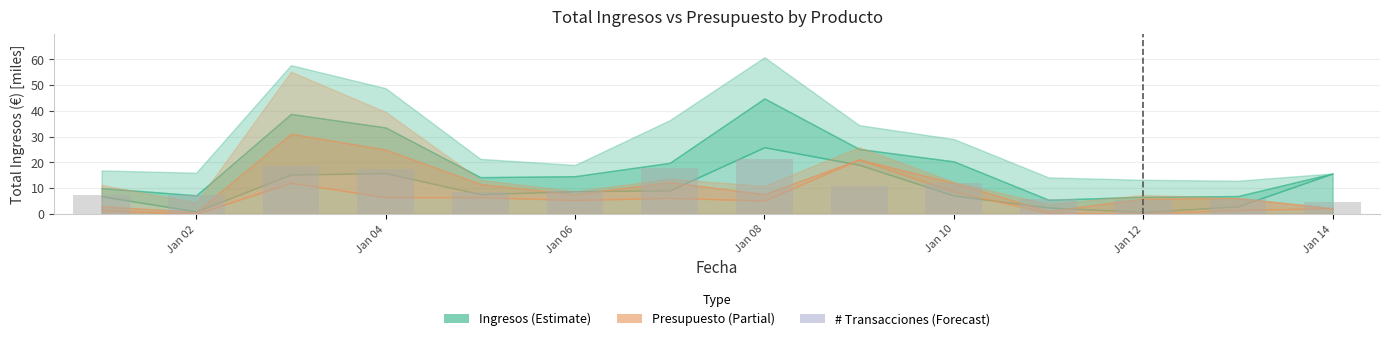

What is the difference between the second highest and minimum values?

13.7